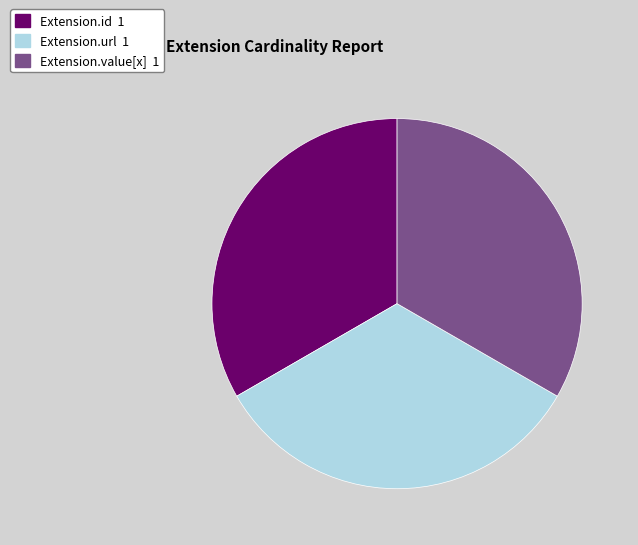

Is there any slice that represents more than half of the pie?

No